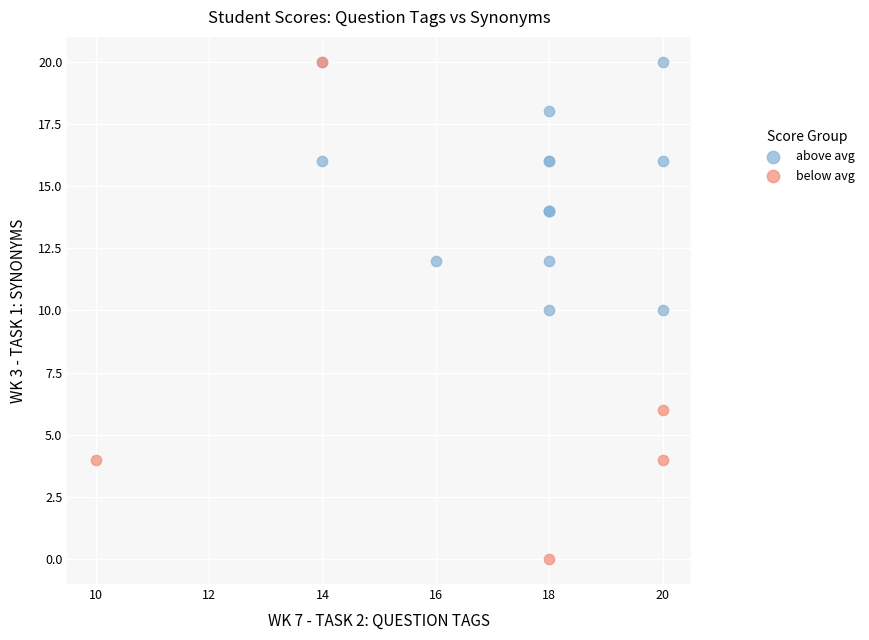

Which series has the largest Y range (max minus min)?

below avg